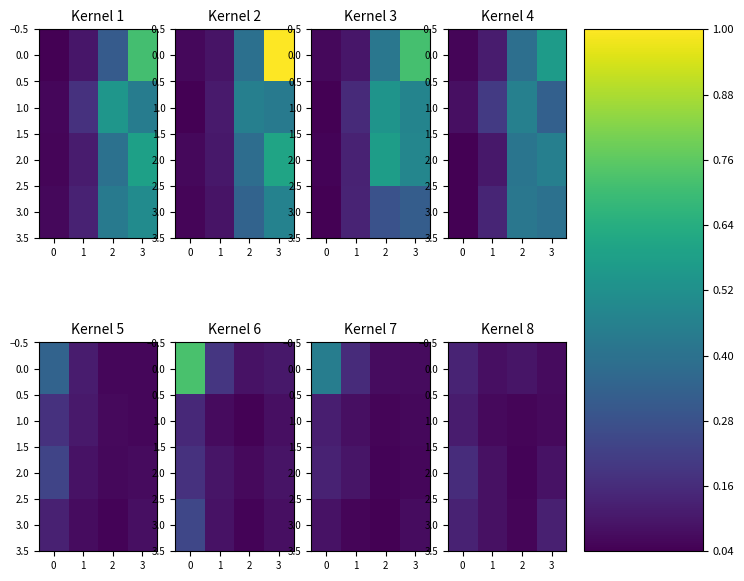

At 3, list the series in order from smallest to largest.

1.0, 0.0, 2.0, 3.0